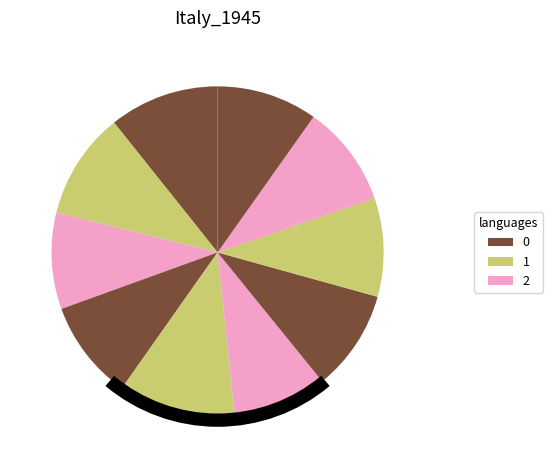

To the nearest percent, what portion does 3 represent?

10%